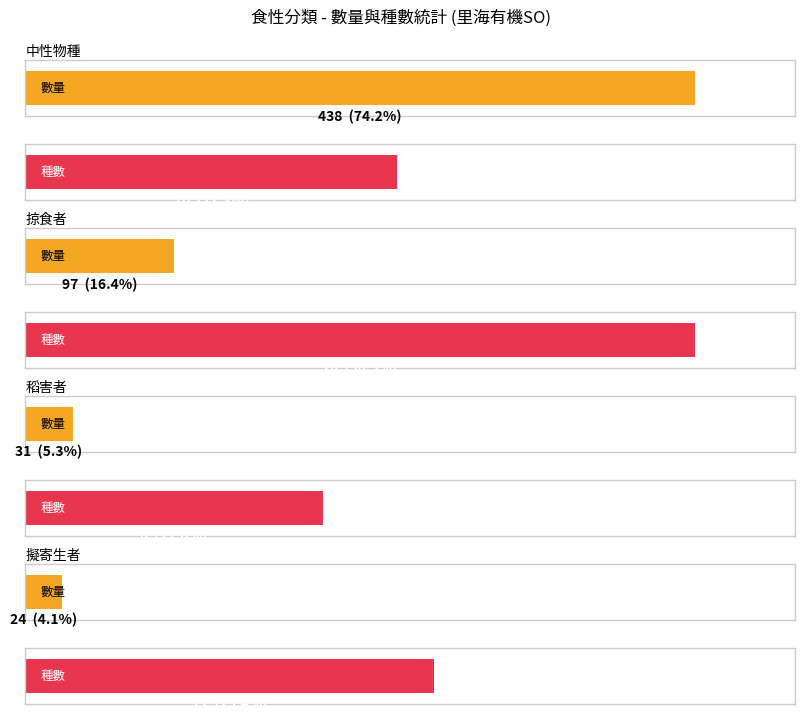

Does the chart contain stacked bars?

No